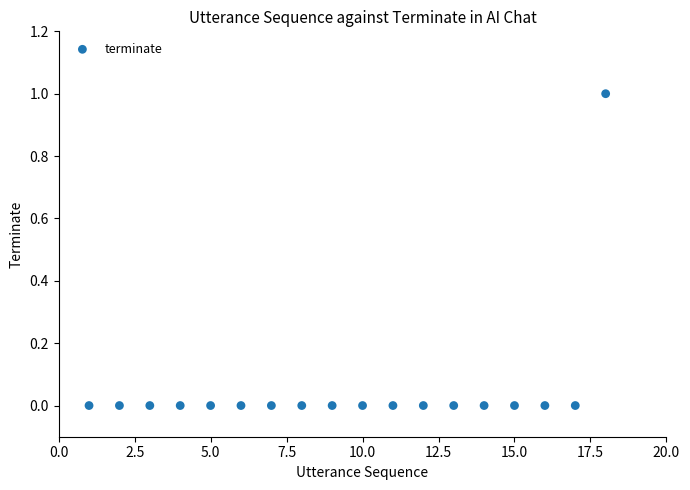

What is the range of X values (max minus min)?

17